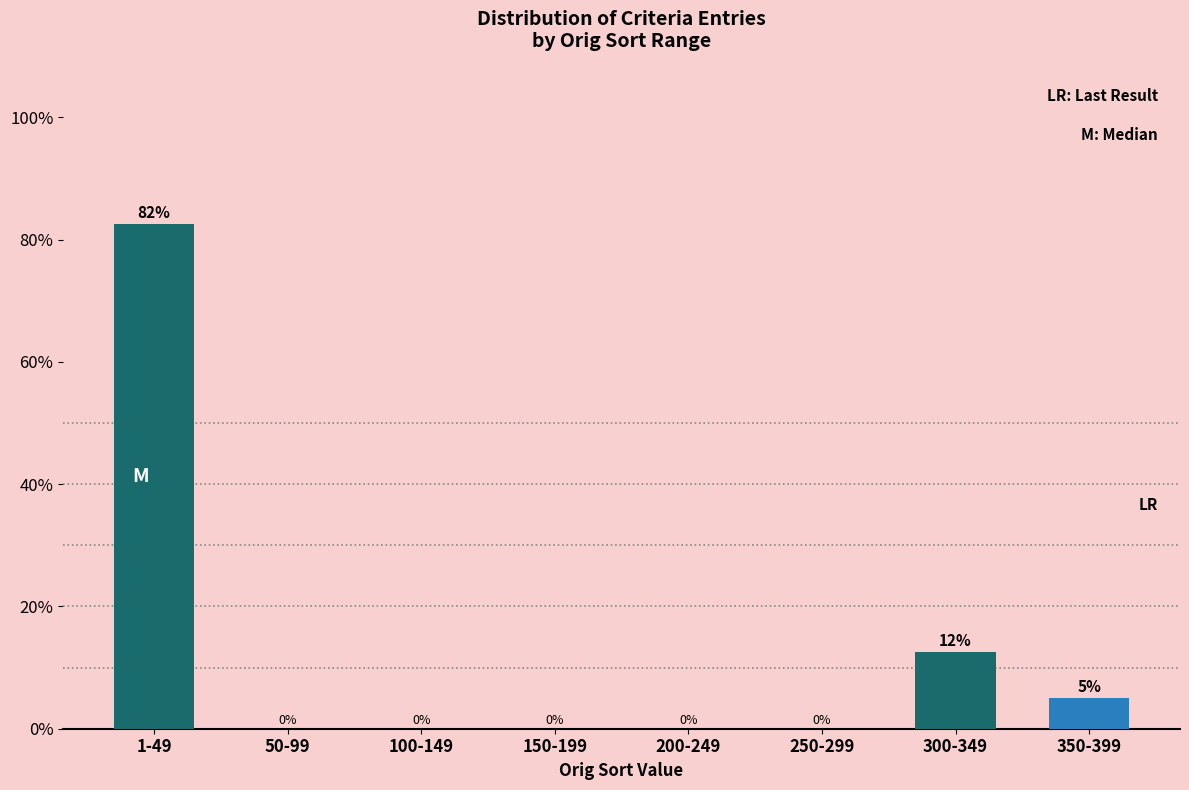

True or false: the data shows 0.0 at 50-99.

True